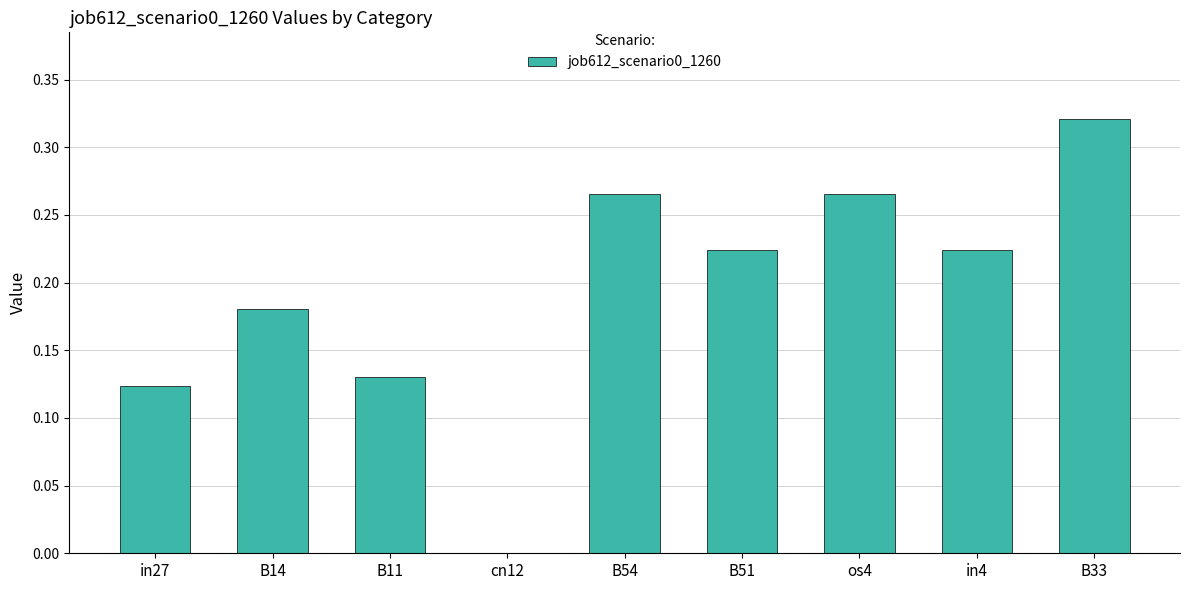

Which has a higher value, B54 or in4?

B54